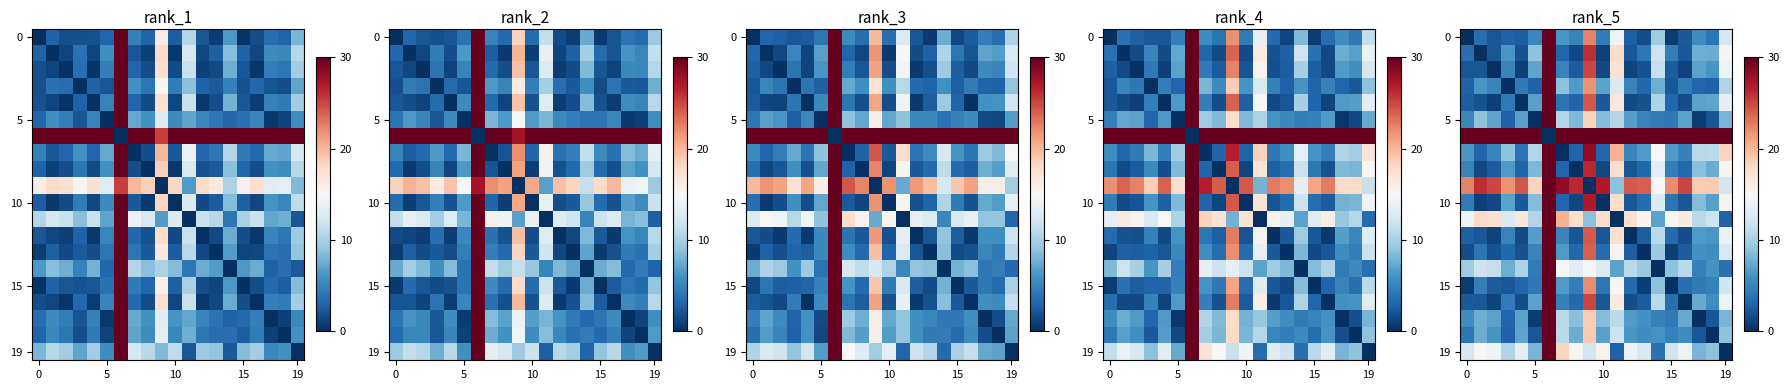

What is the difference between the maximum and second lowest values in the 19 series?

27.1